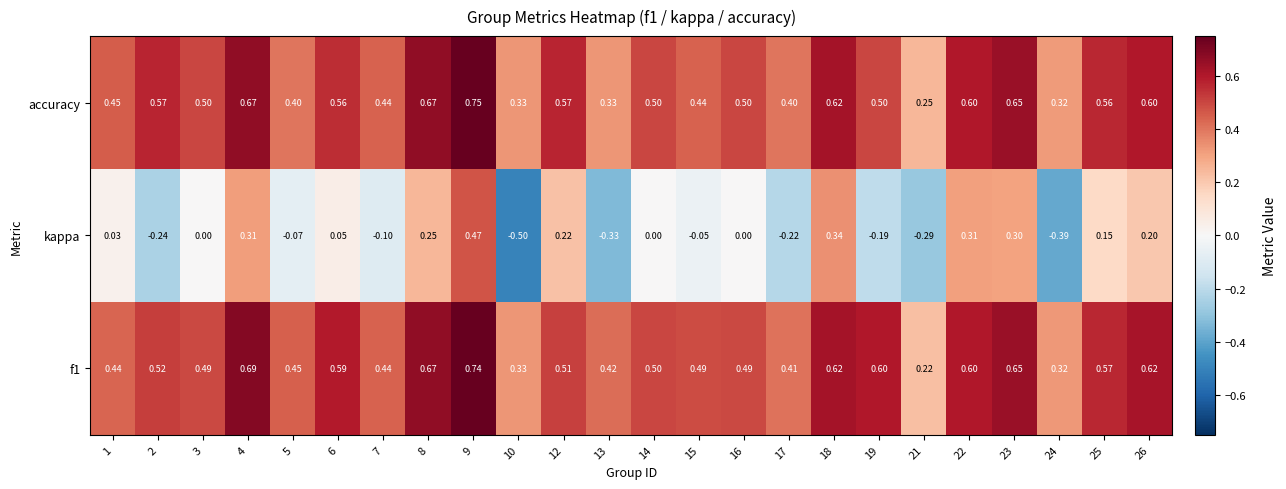

Which series has the widest spread of values?

kappa